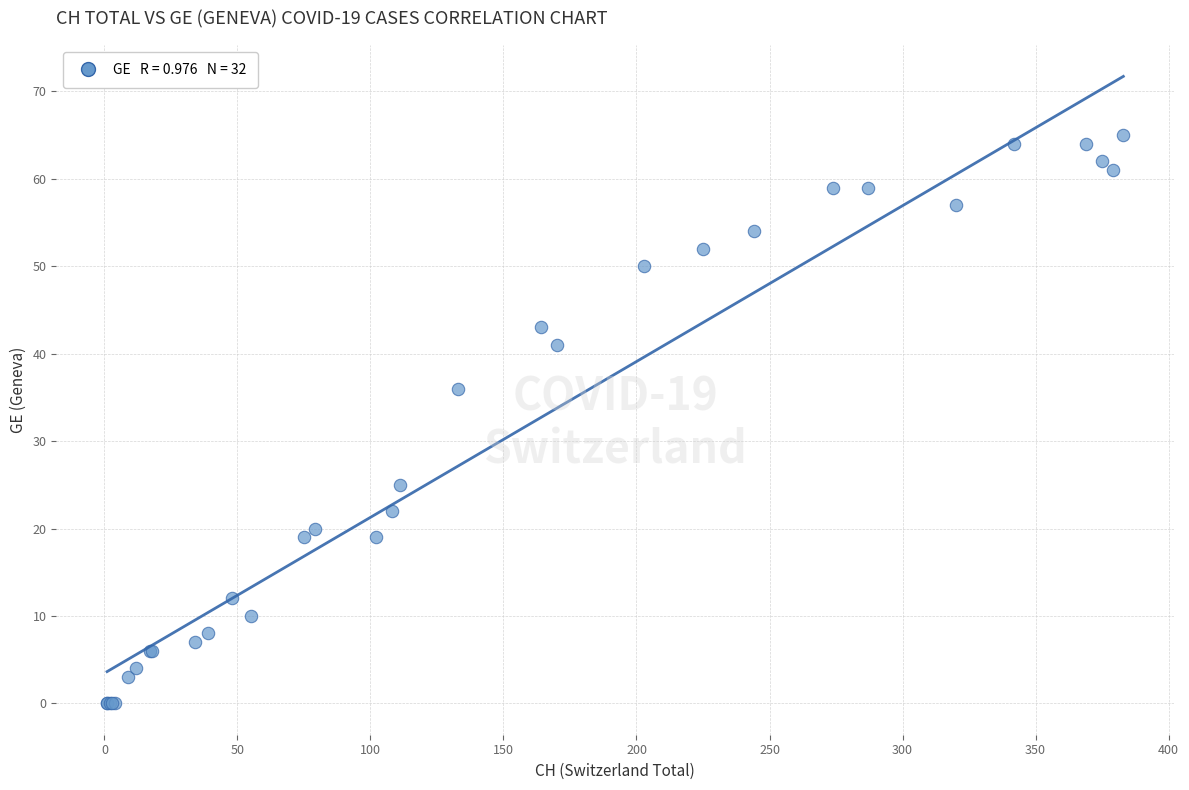

What Y value in the scatter plot is closest to 32?

36